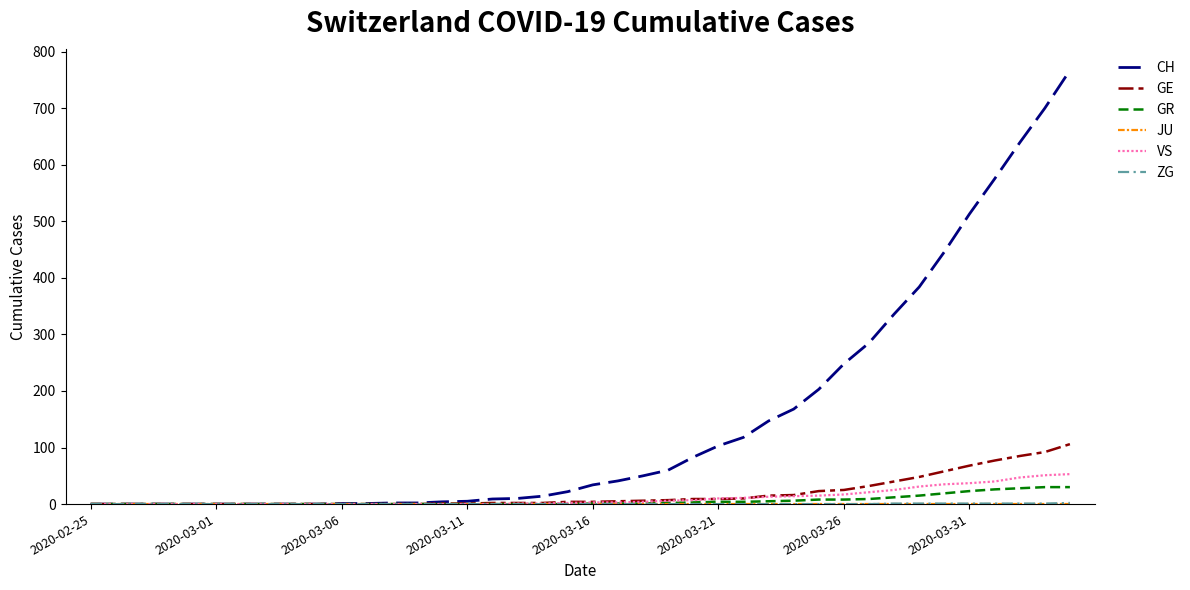

Does the chart have visible grid lines?

No